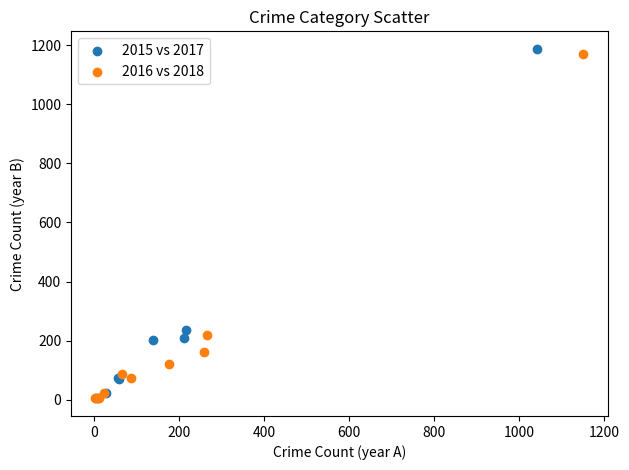

Which series has the widest spread of Y values?

2015 vs 2017